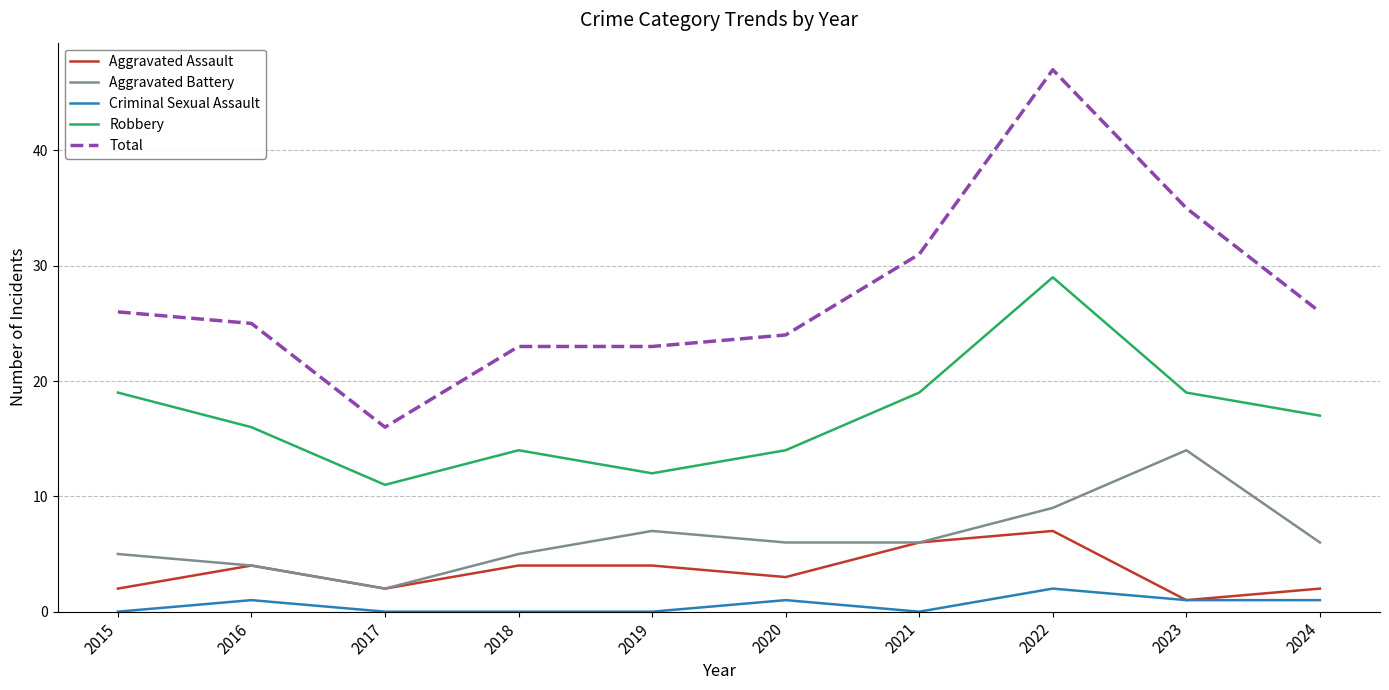

Reading left to right, transcribe all the data shown in this chart.

Aggravated Assault: 2	4	2	4	4	3	6	7	1	2
Aggravated Battery: 5	4	2	5	7	6	6	9	14	6
Criminal Sexual Assault: 0	1	0	0	0	1	0	2	1	1
Robbery: 19	16	11	14	12	14	19	29	19	17
Total: 26	25	16	23	23	24	31	47	35	26